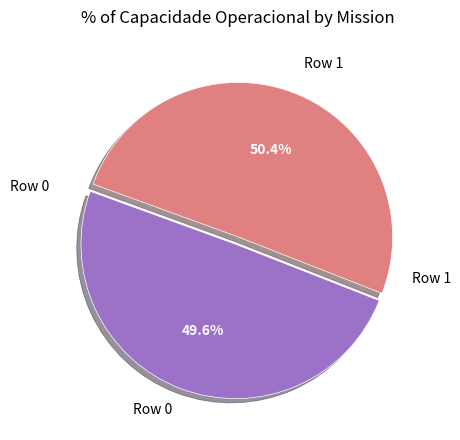

Is there a majority slice in this chart?

Yes